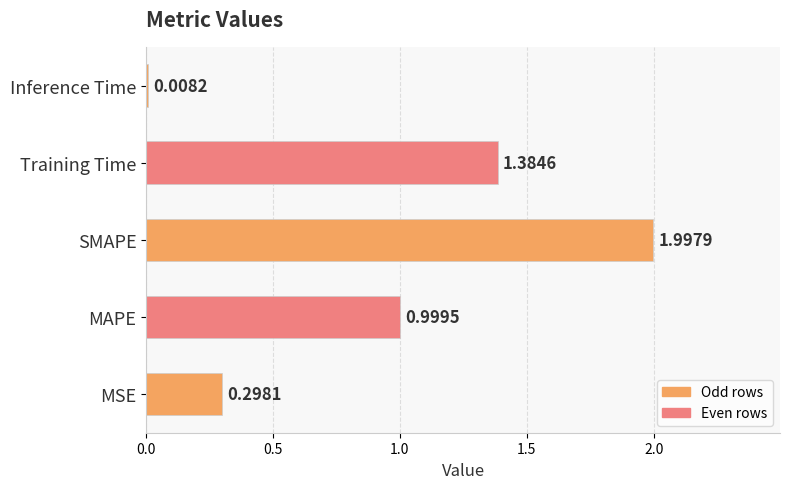

Are the bars horizontal?

Yes